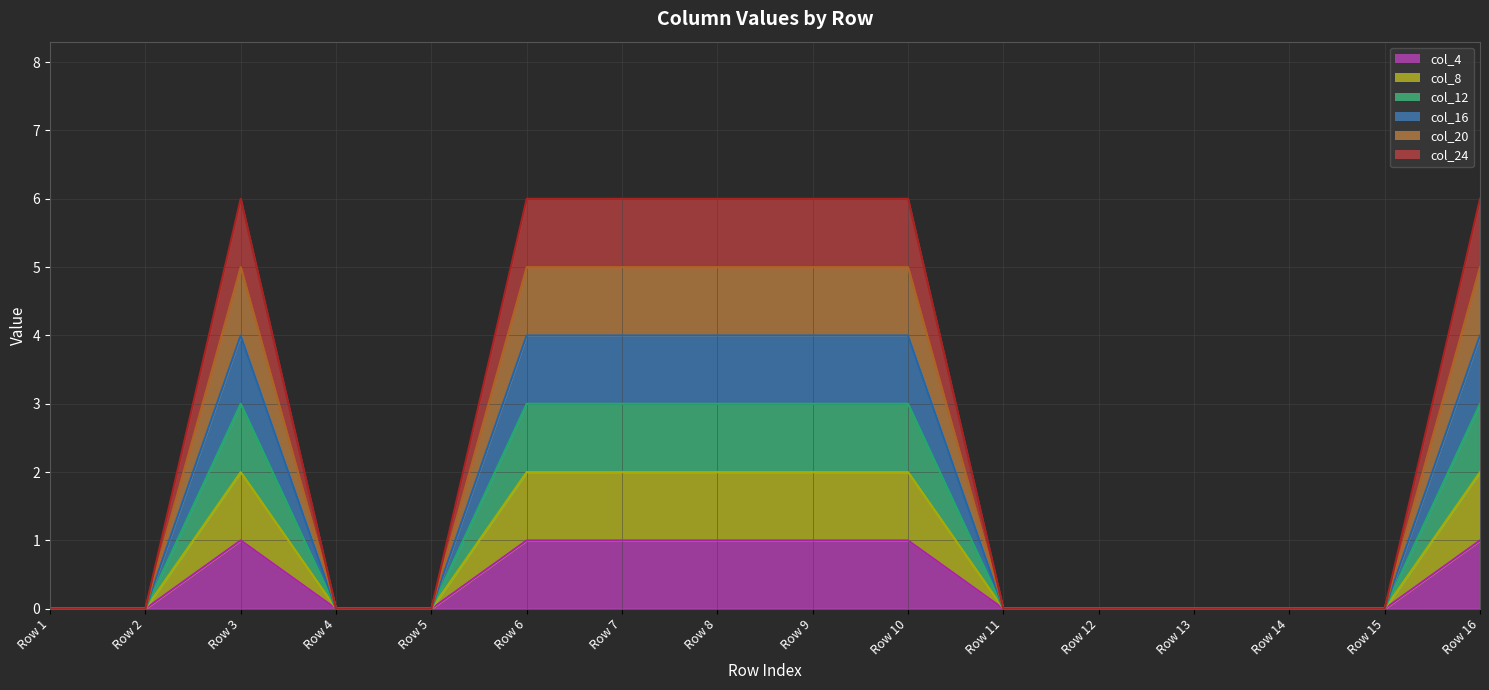

At Row 1, list the series in order from largest to smallest.

col_4, col_8, col_12, col_16, col_20, col_24